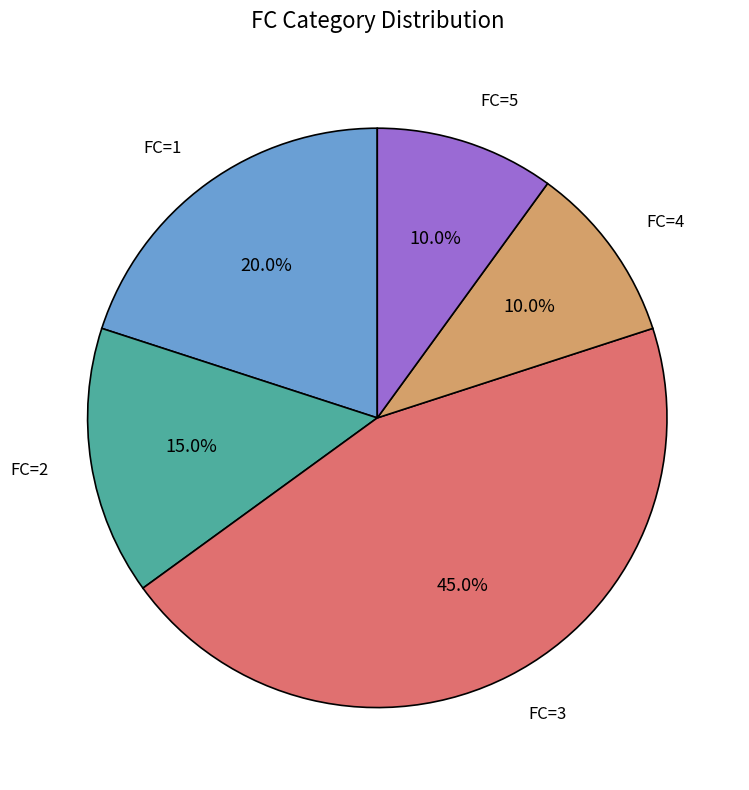

Does any single category account for the majority?

No